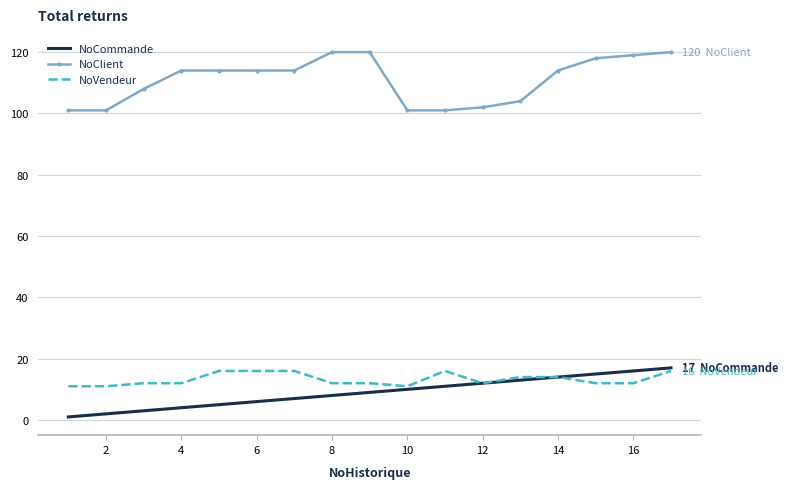

True or false: NoClient and NoCommande intersect in this chart.

False